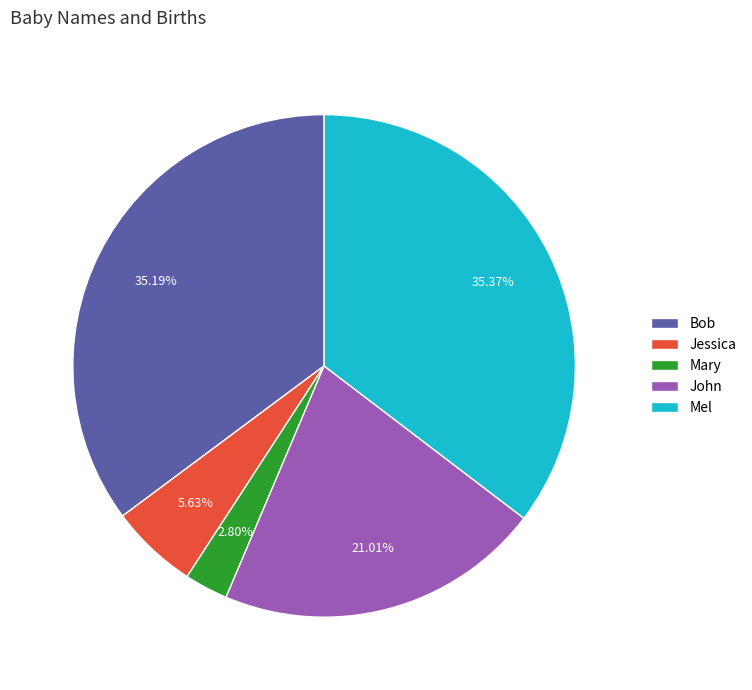

What portion of the pie excludes Jessica?

94.4%